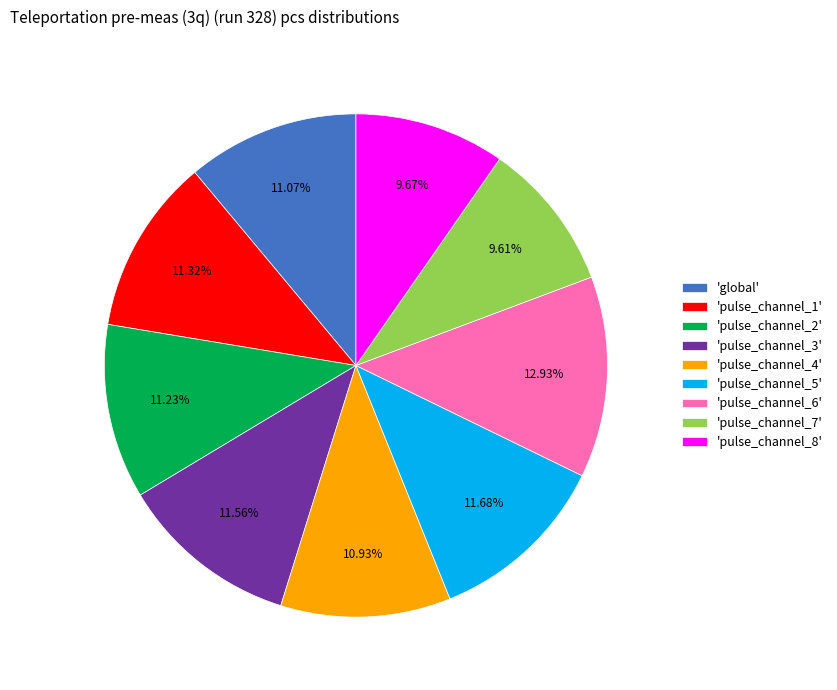

Does any single category account for the majority?

No